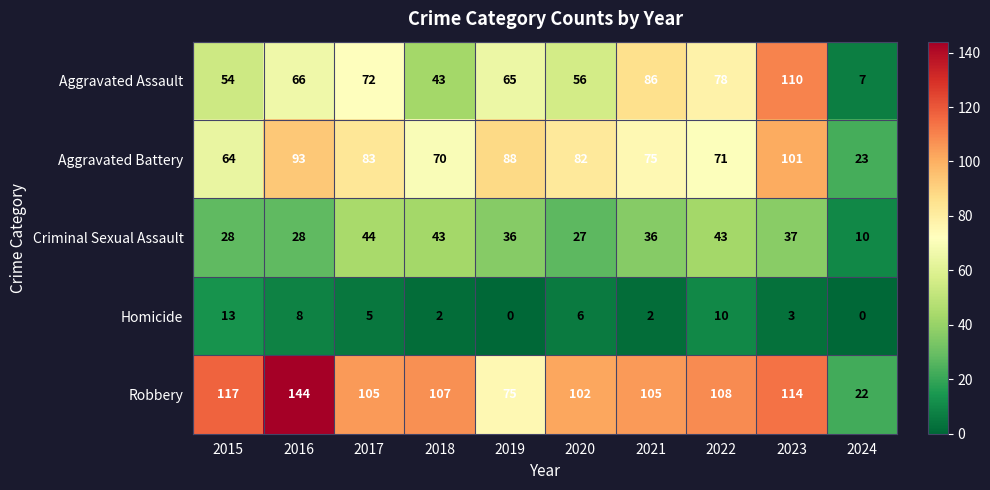

What is the total value across all series at 2015?

276